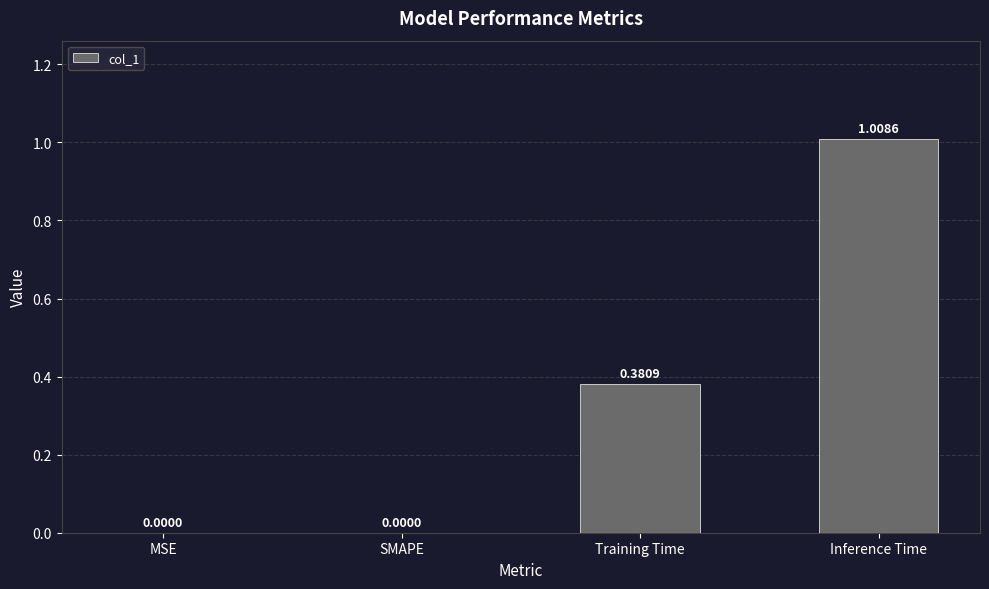

What is the change in value from SMAPE to Inference Time?

+1.0